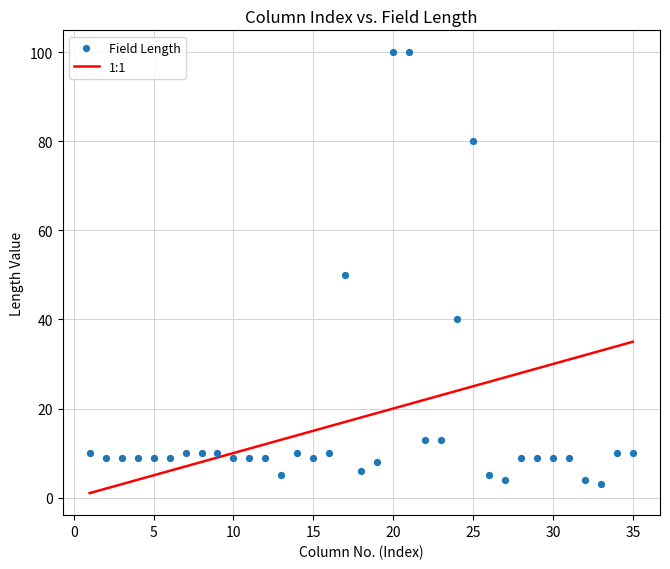

What is the range of X values (max minus min)?

34